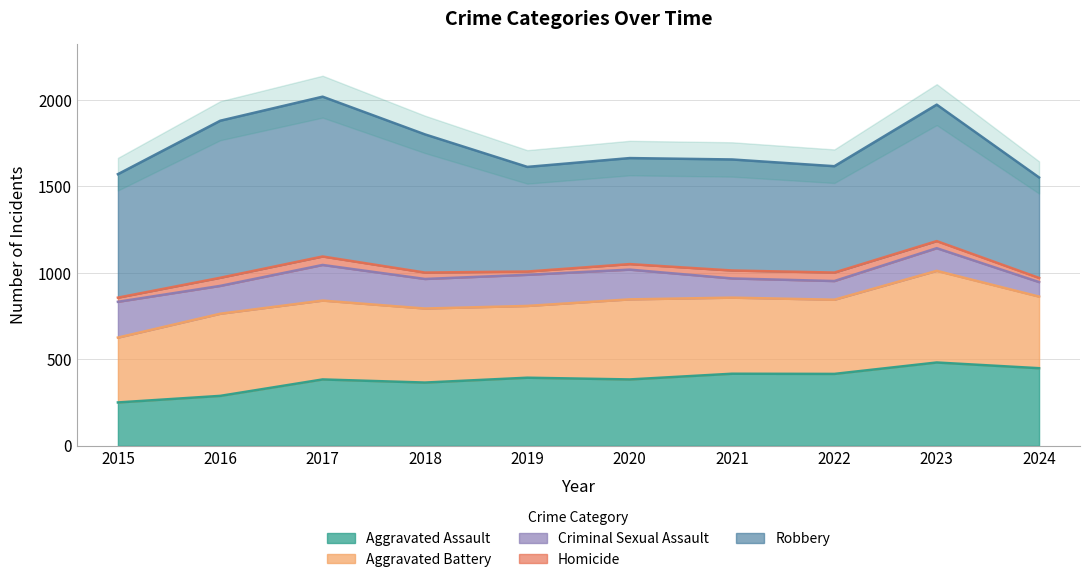

True or false: Homicide has more than 0 interior local peaks.

True